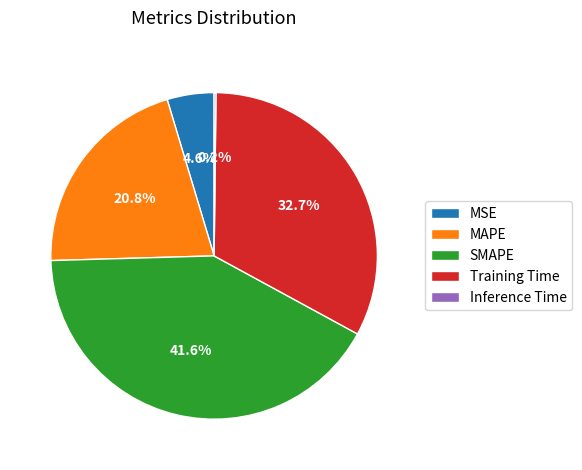

What is the largest slice in the pie chart?

SMAPE